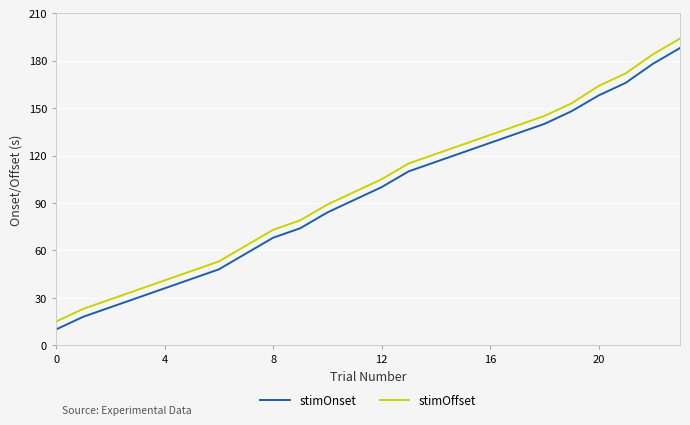

How many lines are shown in the chart?

2